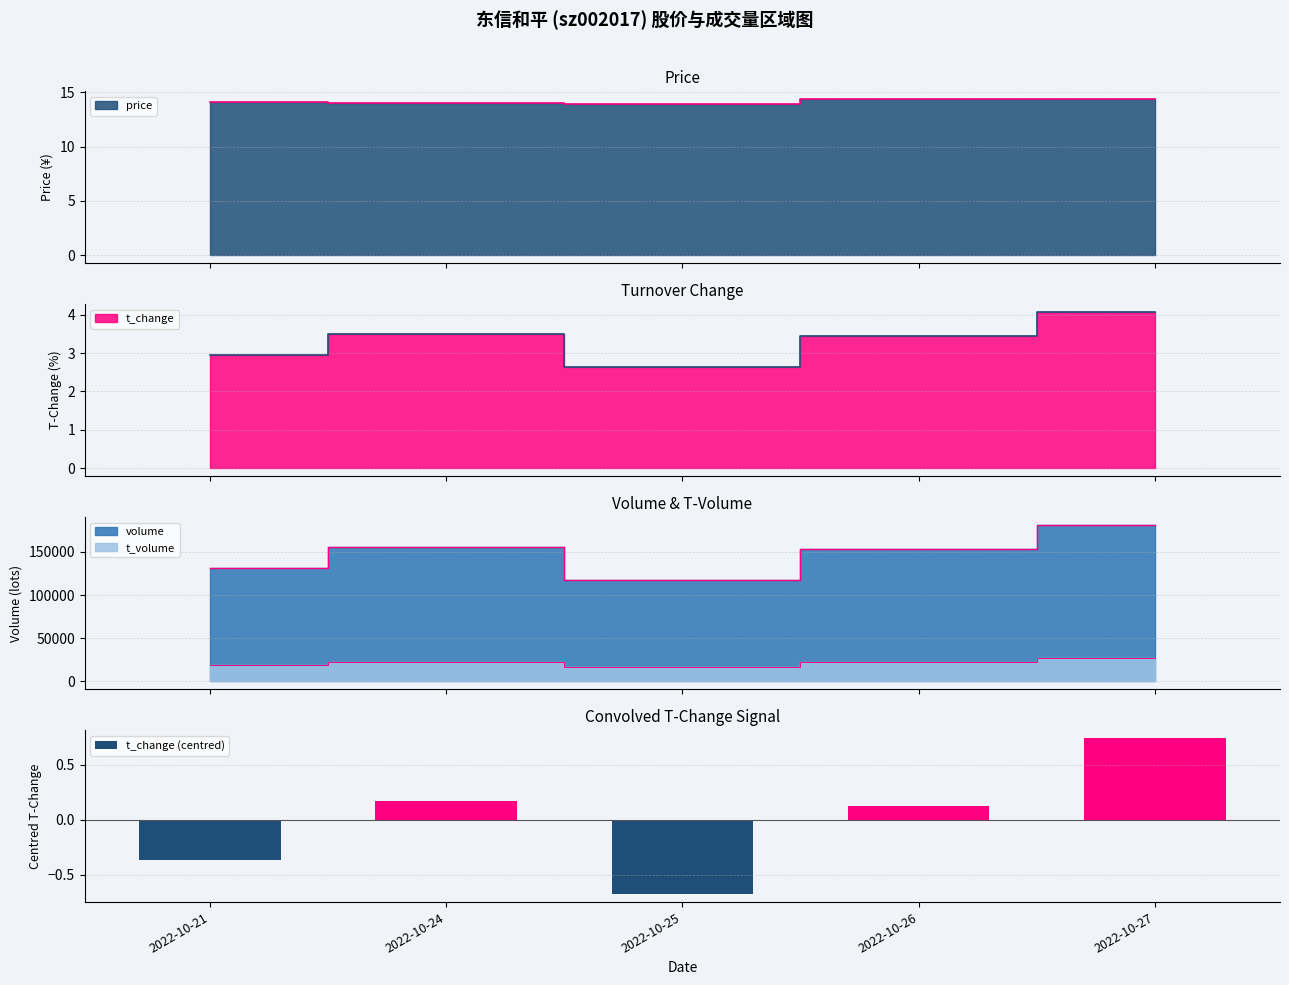

Between 2022-10-21 and 2022-10-24, which is larger?

2022-10-24